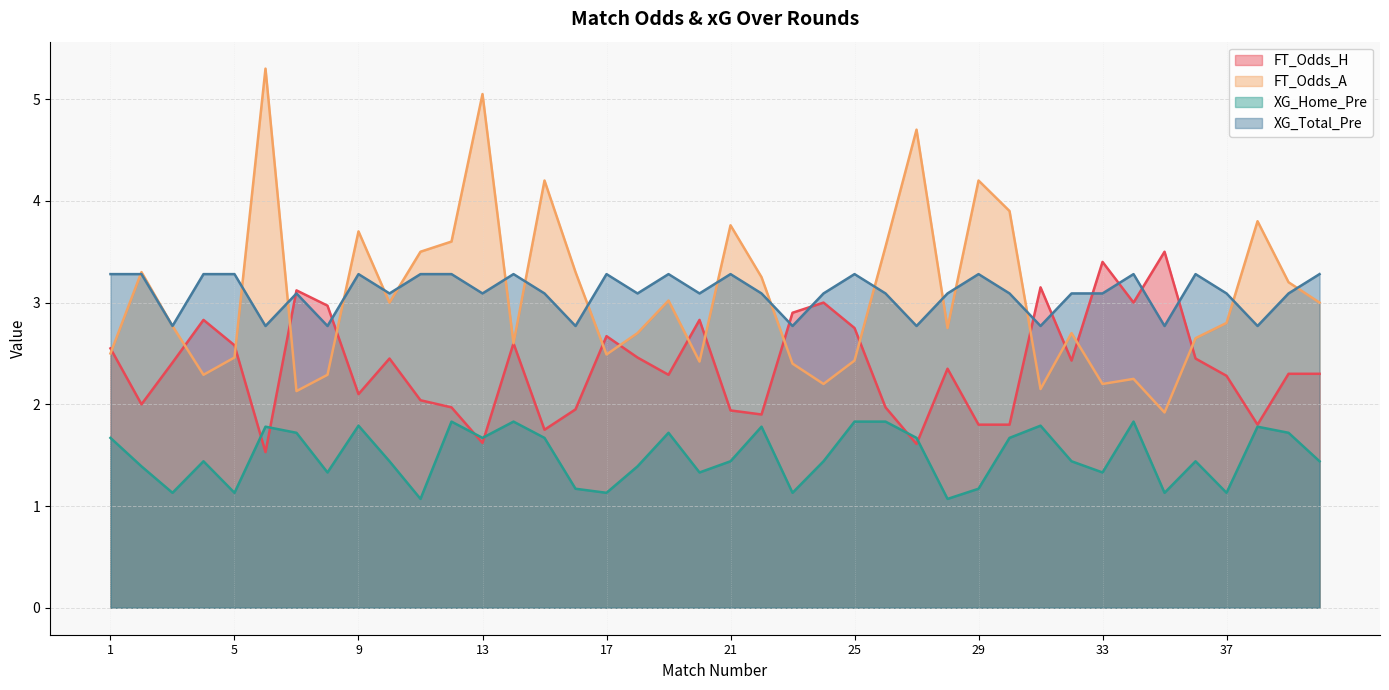

What is the value of the FT_Odds_H point at the 8th from the left?

3.0